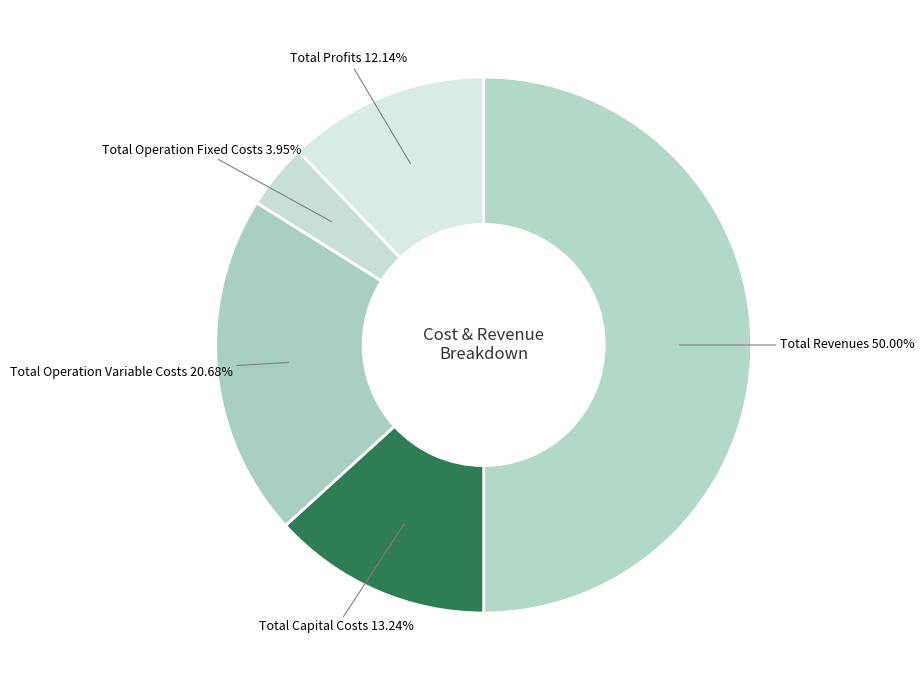

Between Total Profits and Total Revenues, which is larger?

Total Revenues